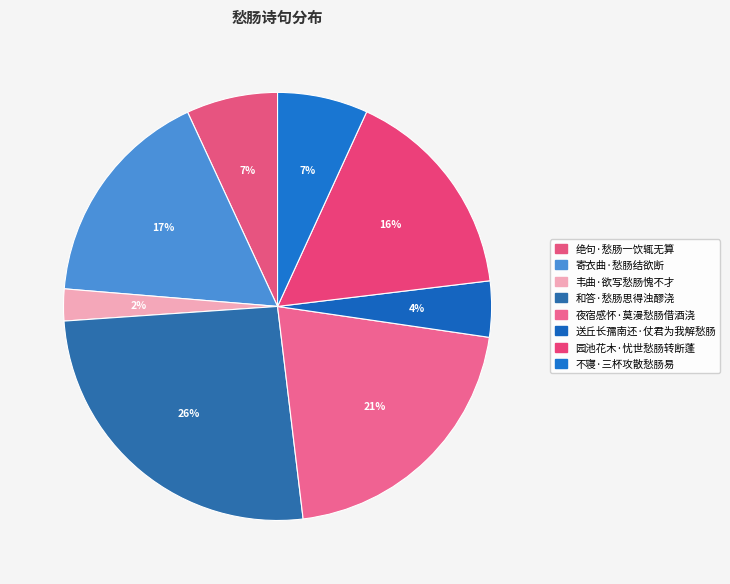

Does 不寝·三杯攻散愁肠易 represent more than half of the total?

No